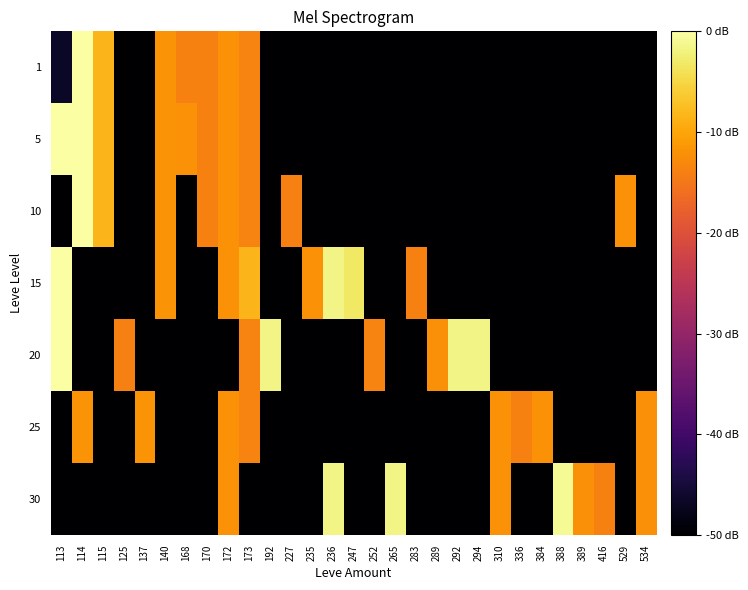

At 529, list the series in order from largest to smallest.

10, 1, 5, 15, 20, 25, 30